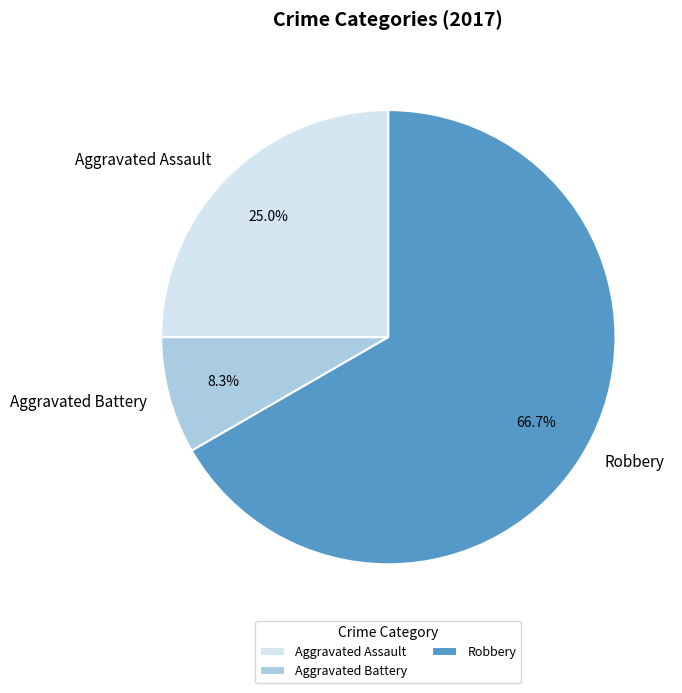

To the nearest percent, what is the combined percentage of Aggravated Battery and Aggravated Assault?

33%